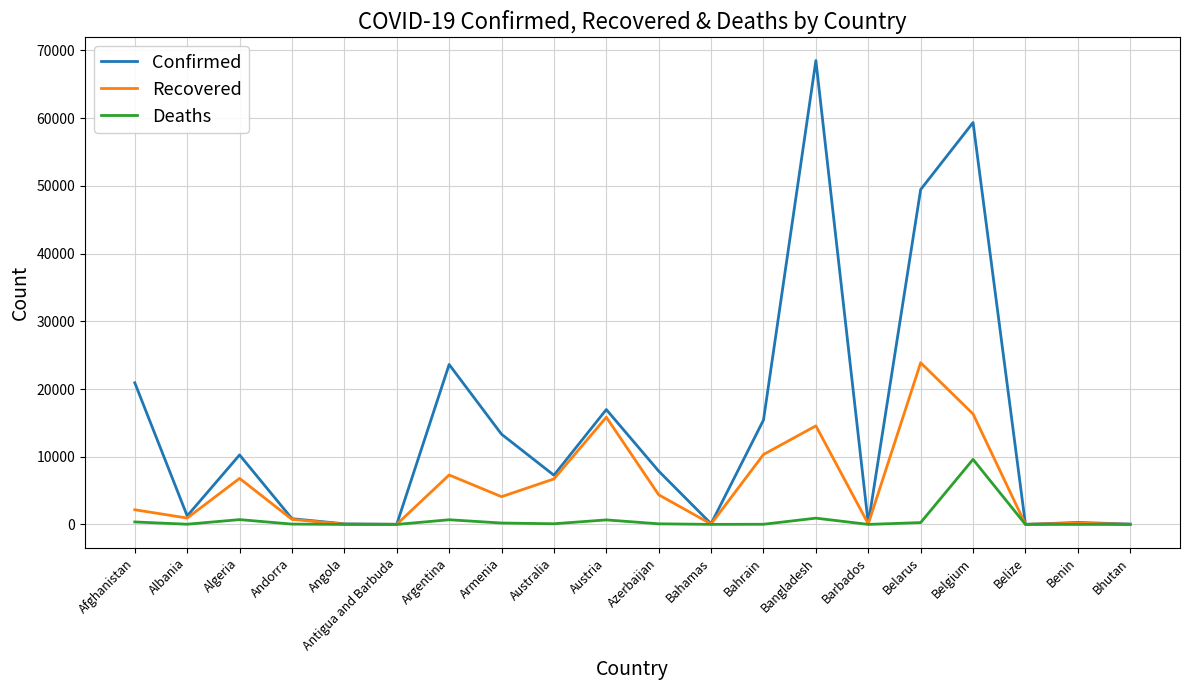

The value of Confirmed at Bahrain is 15417. True or false?

True